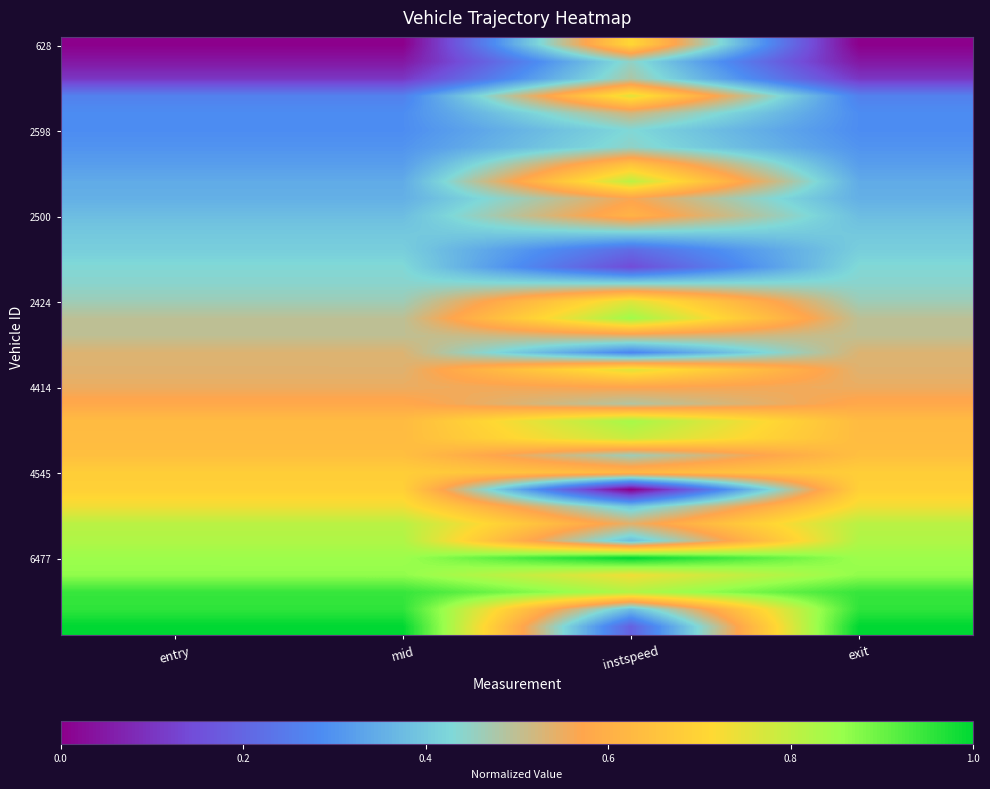

At which category does the chart reach its peak across all series?

entry